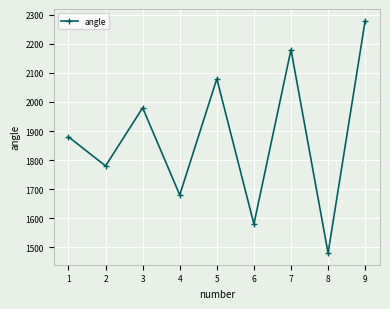

Between 7 and 8, which is larger?

7